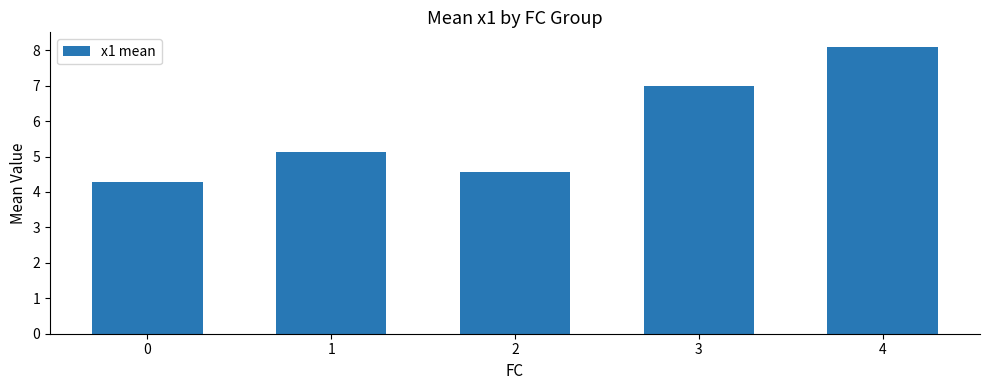

What is the greatest value displayed?

8.1